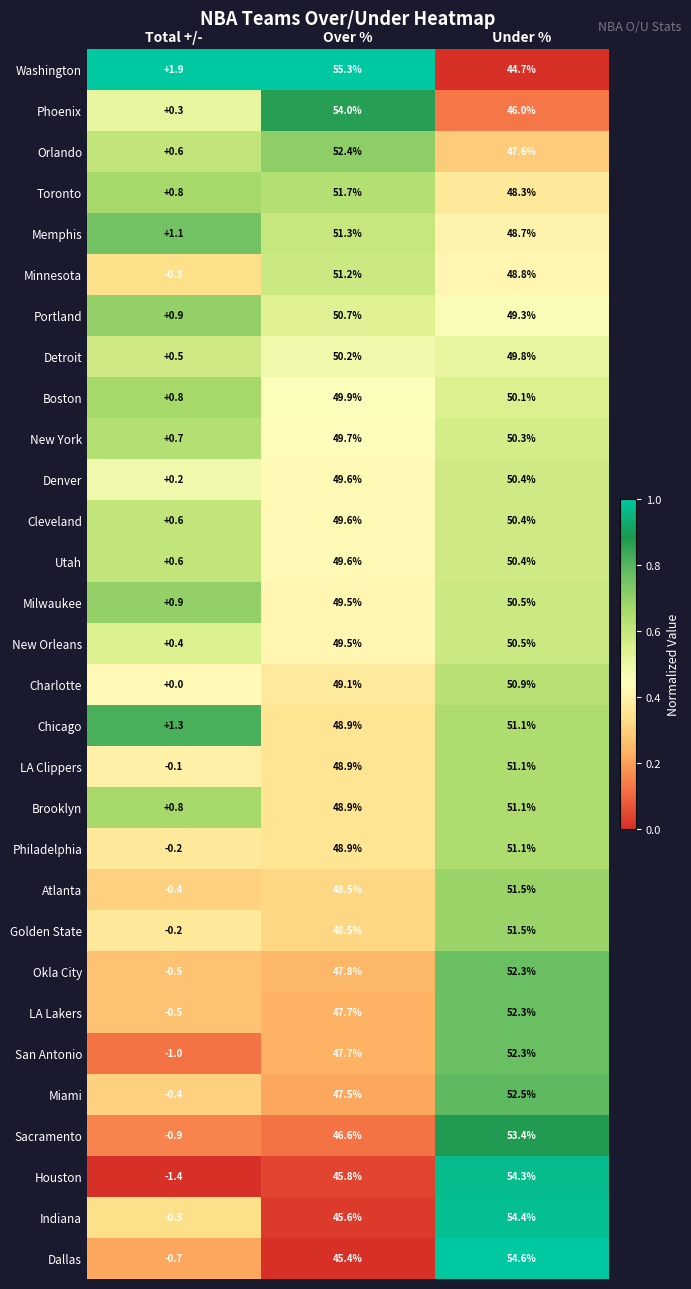

What is the difference between the Portland values at Under % and Total +/-?

48.4